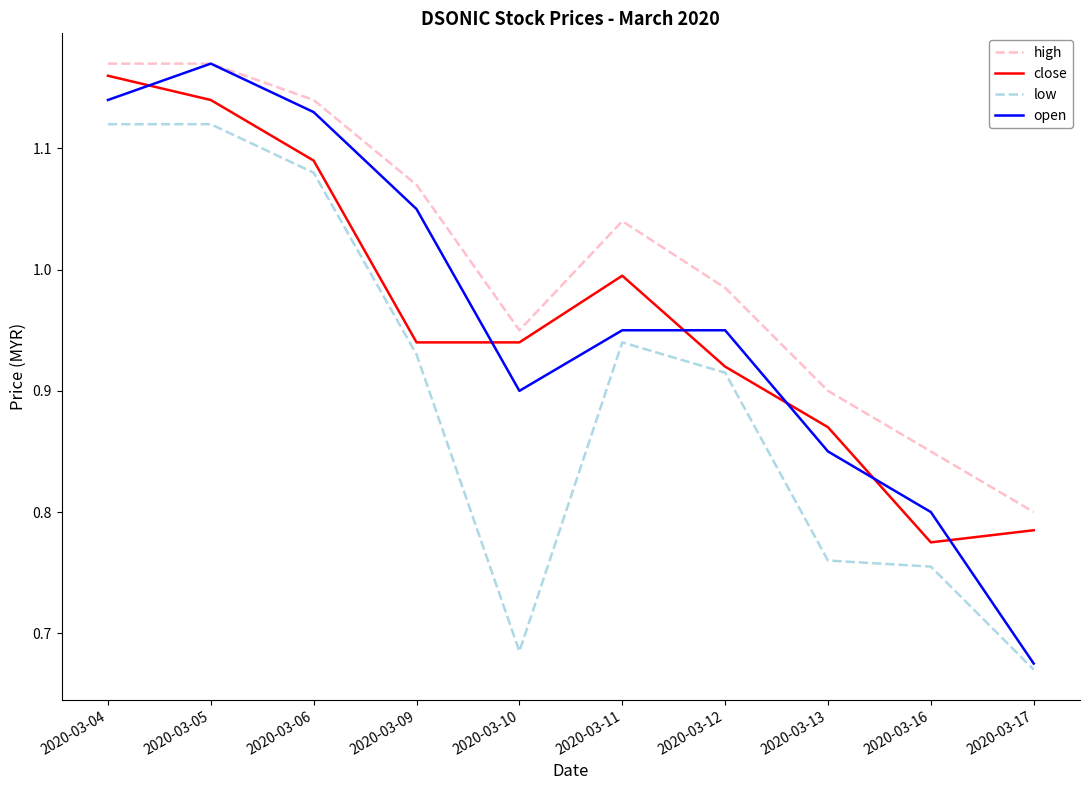

What is the total value across all series at 2020-03-12?

3.8